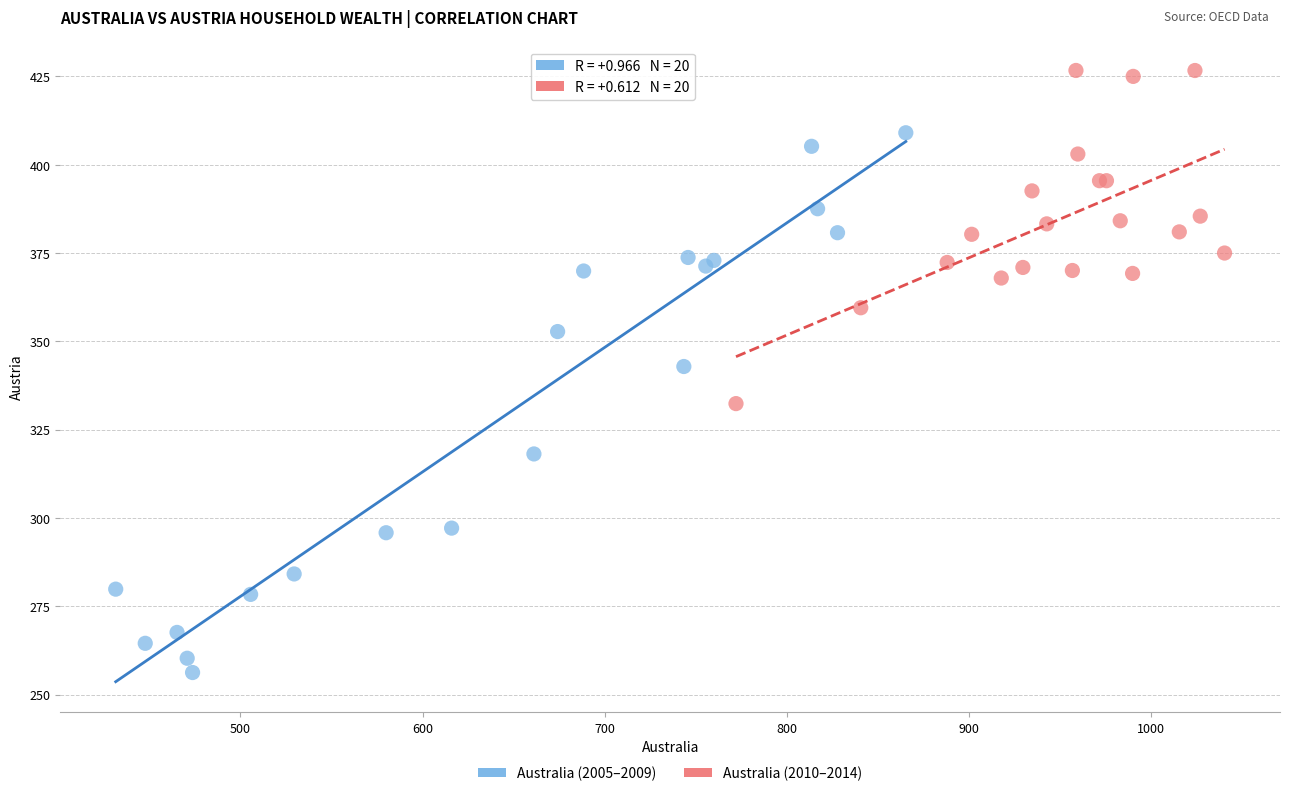

Which series contains the lowest Y value?

Australia (2005–2009)